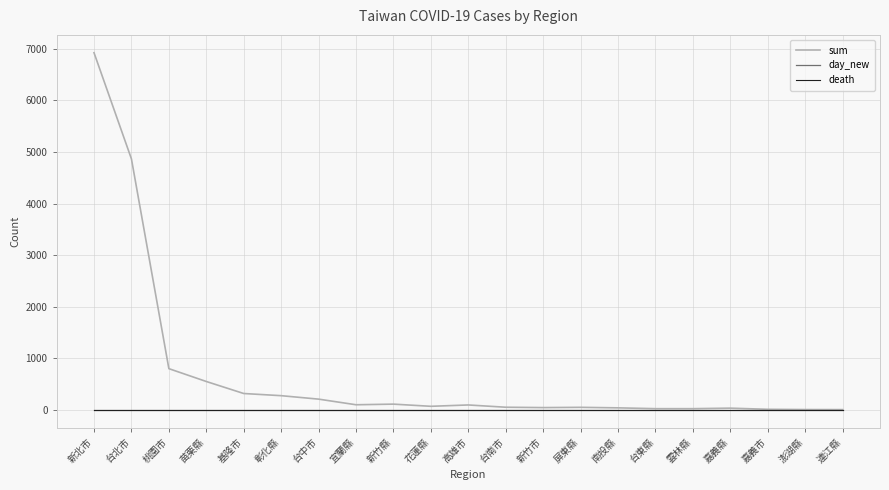

Which series has the largest total across all categories?

sum